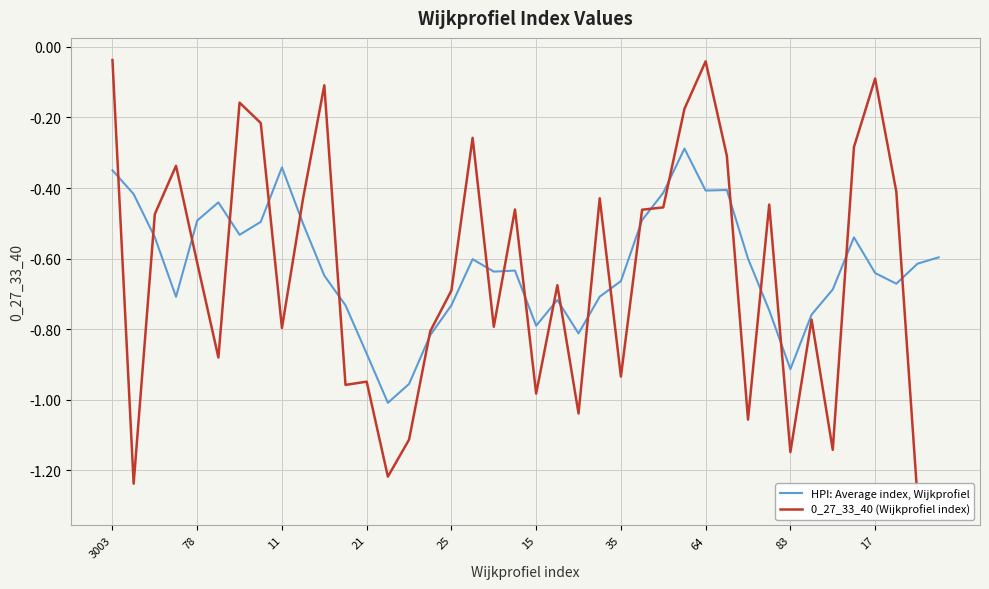

True or false: HPI: Average index, Wijkprofiel has a value of -0.4 at 29.

True